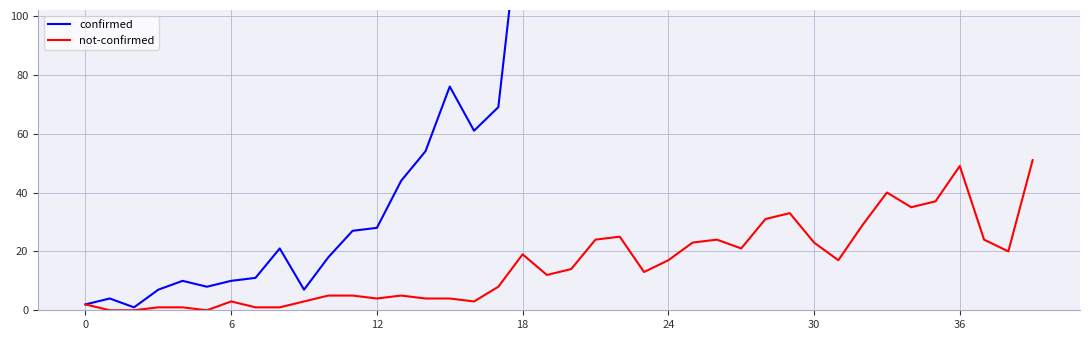

The value of not-confirmed at 28 is 31. True or false?

True